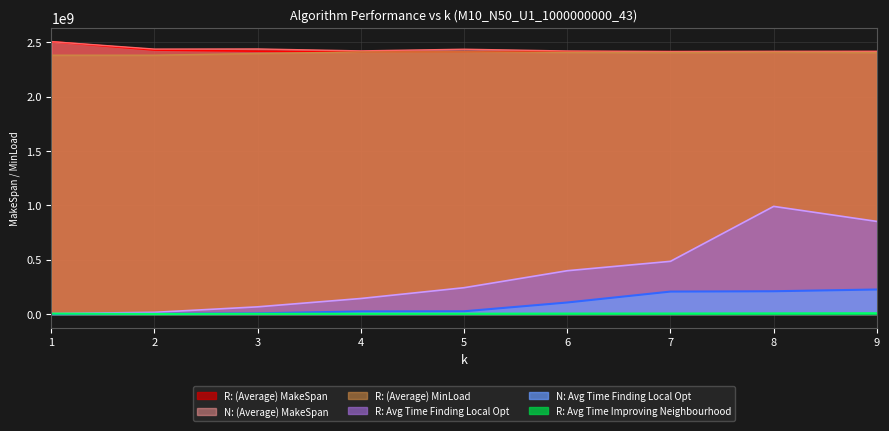

Where is the first local minimum for R: (Average) MinLoad?

7